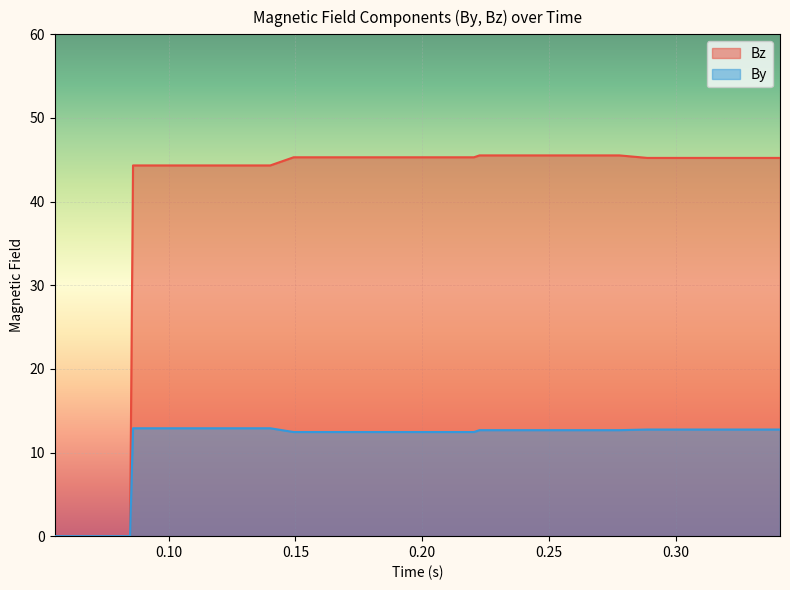

What is the label of the 31st point from the right?

0.12237